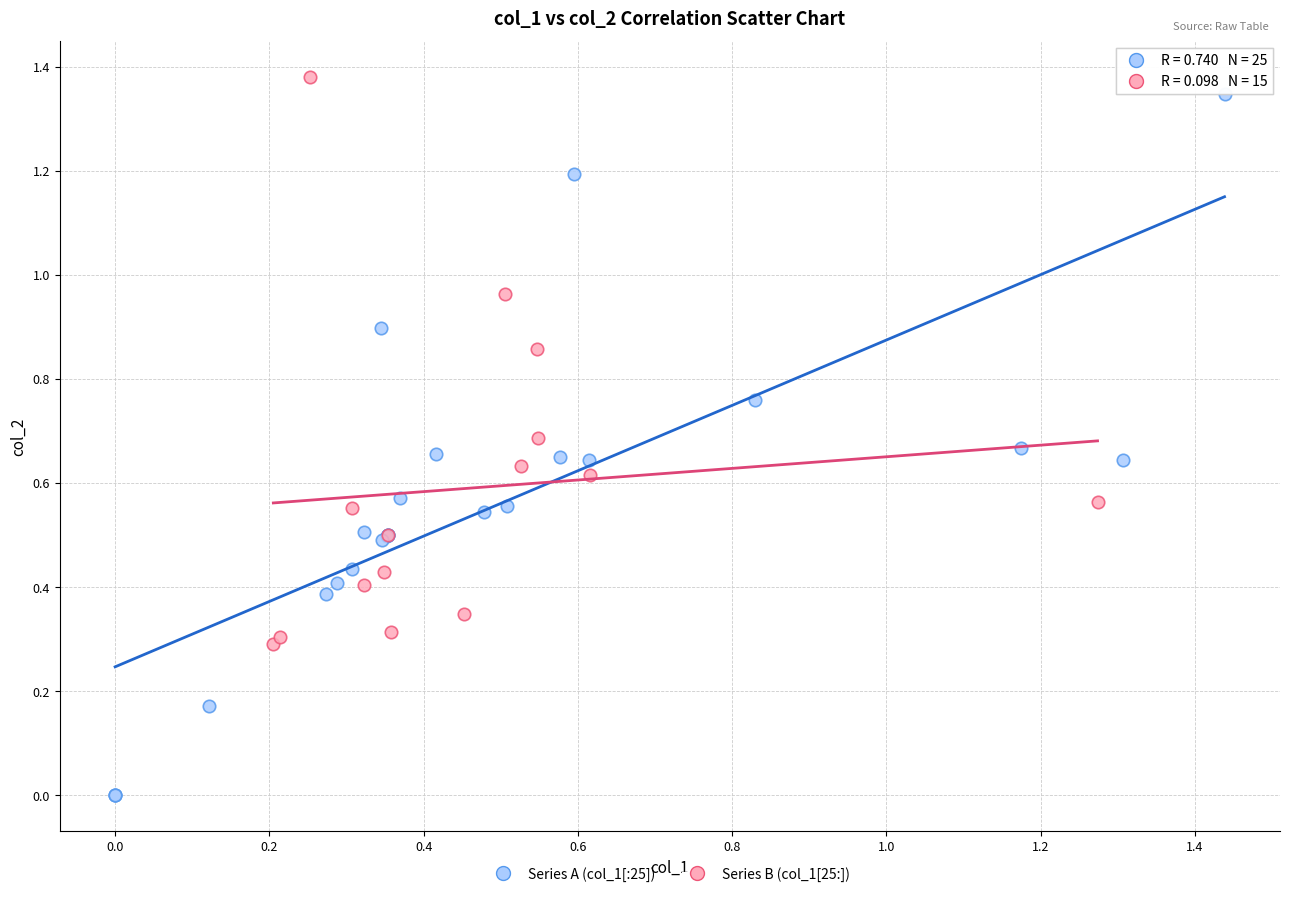

Which series has the largest Y range (max minus min)?

Series A (col_1[:25])